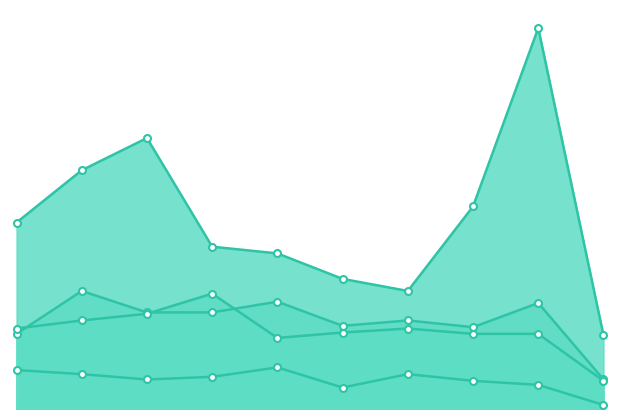

What is the value of the Robbery point at the 4th from the left?

121